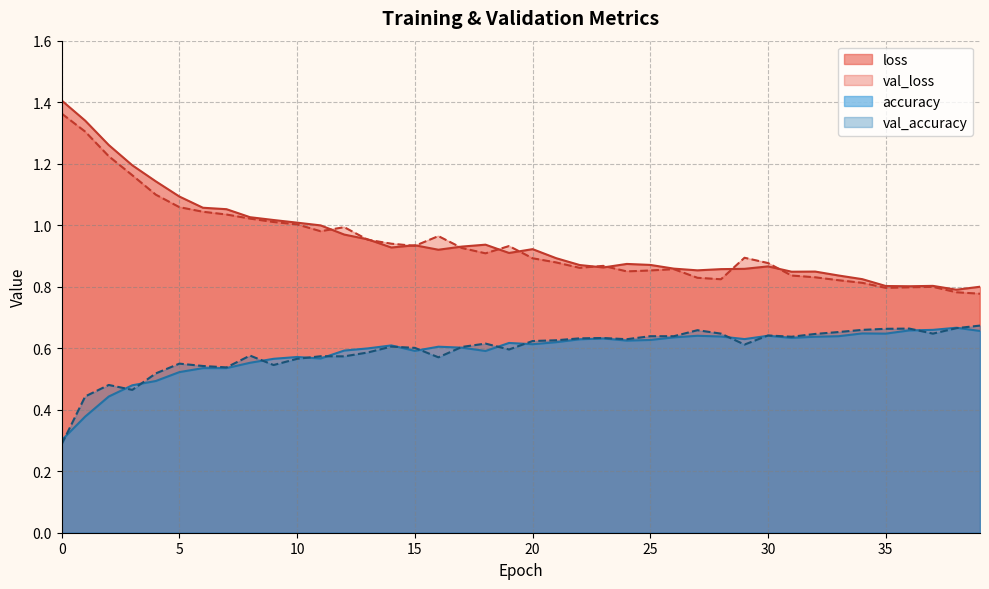

Count the number of categories in the chart.

40